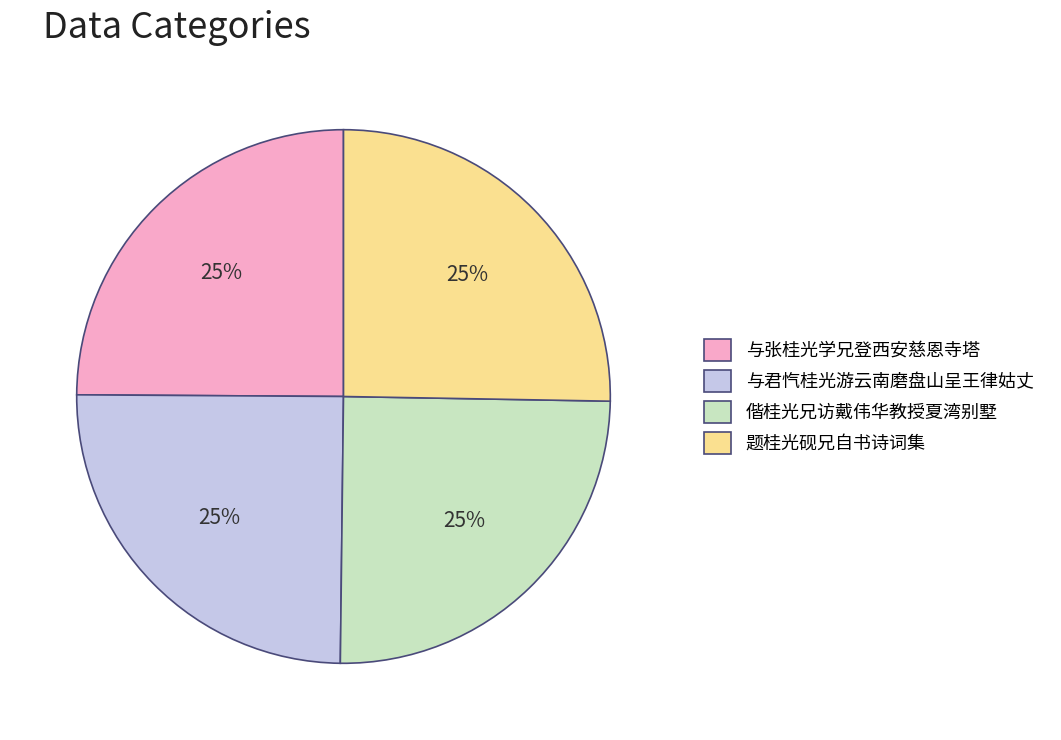

True or false: 与君忾桂光游云南磨盘山呈王律姑丈 accounts for 33% of the total.

False